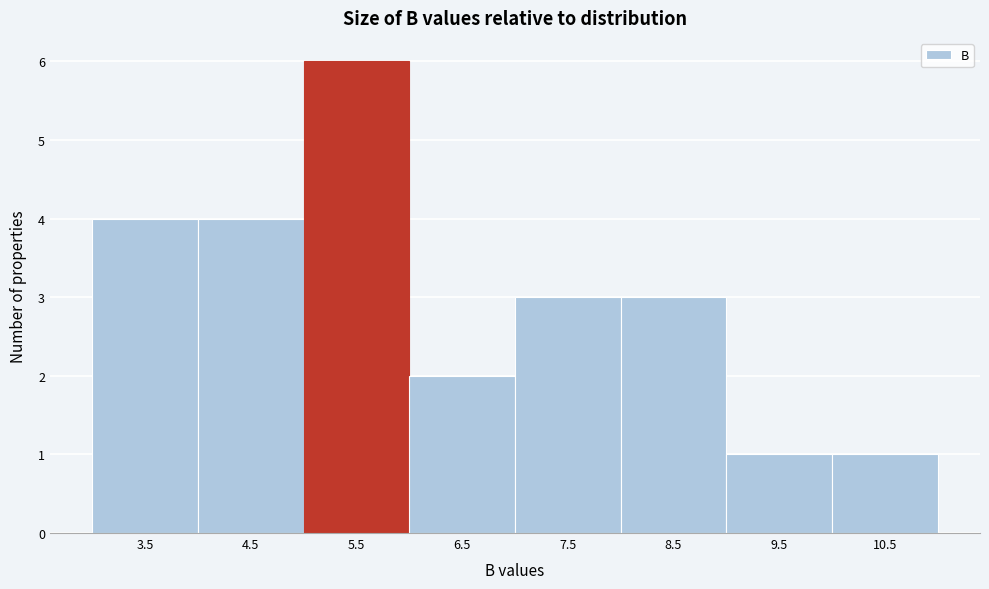

Reading left to right, transcribe all the data shown in this chart.

4	4	6	2	3	3	1	1